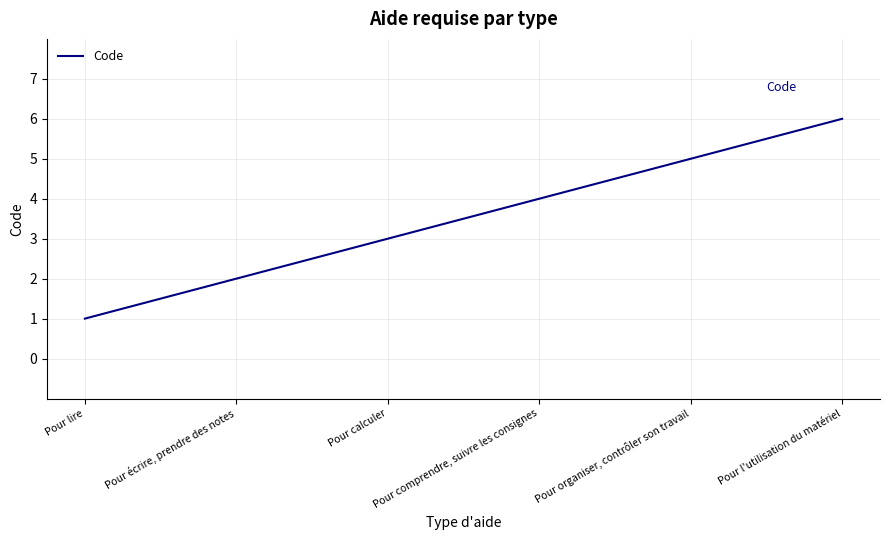

Which has a higher value, Pour comprendre, suivre les consignes or Pour calculer?

Pour comprendre, suivre les consignes